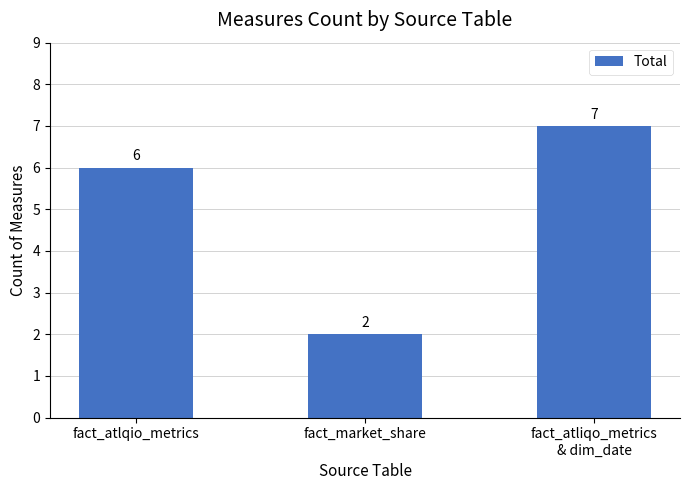

What value does the data have at fact_atlqio_metrics?

6